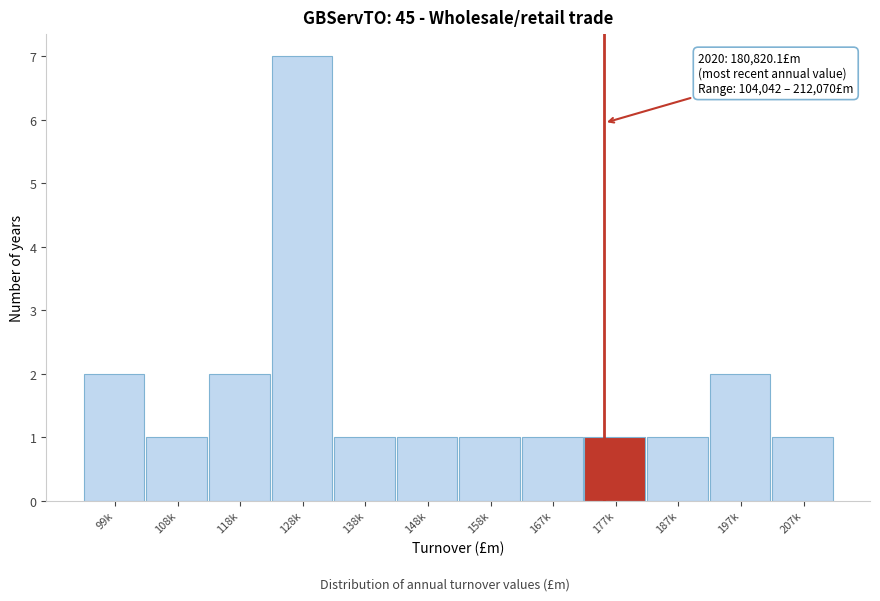

Reading left to right, list all the values displayed in this chart.

2	1	2	7	1	1	1	1	1	1	2	1